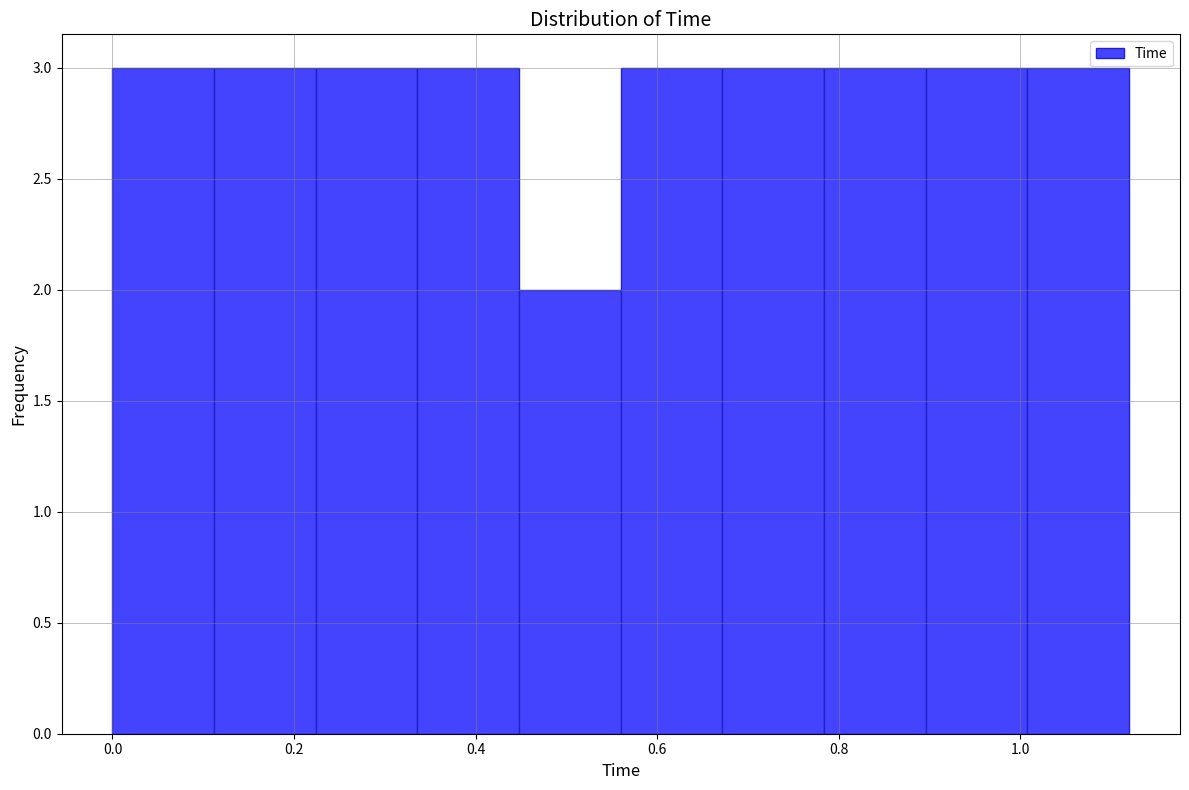

How tall is the bar that spans 0.448 to 0.560 on the x-axis? Neither the bar edges nor the heights are printed on the chart, so give them approximately, as read against the axes.

2